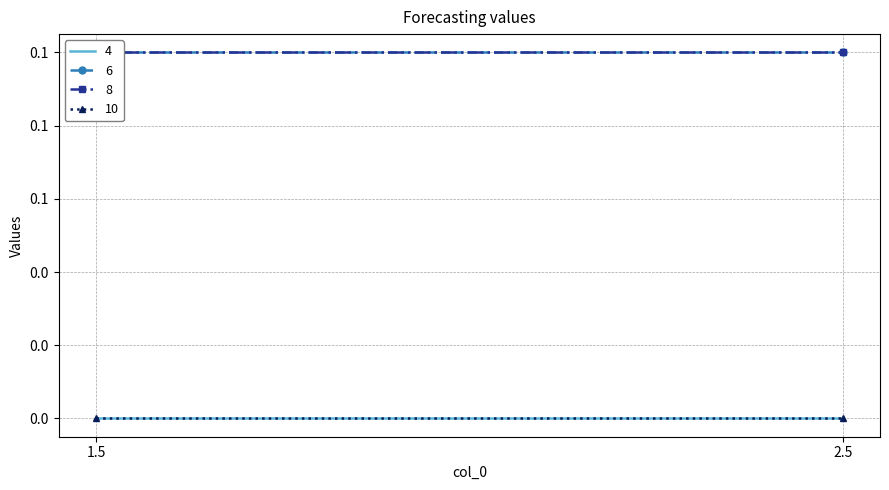

What is the sum of the 6 values at 2.5 and 1.5?

0.2